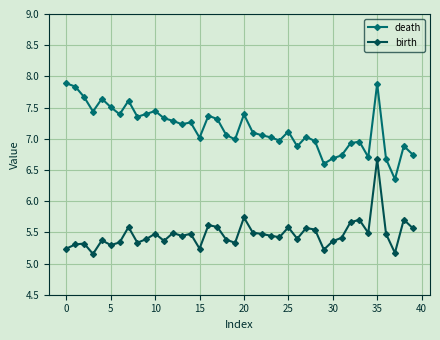

What is the average value of the birth series?

5.5